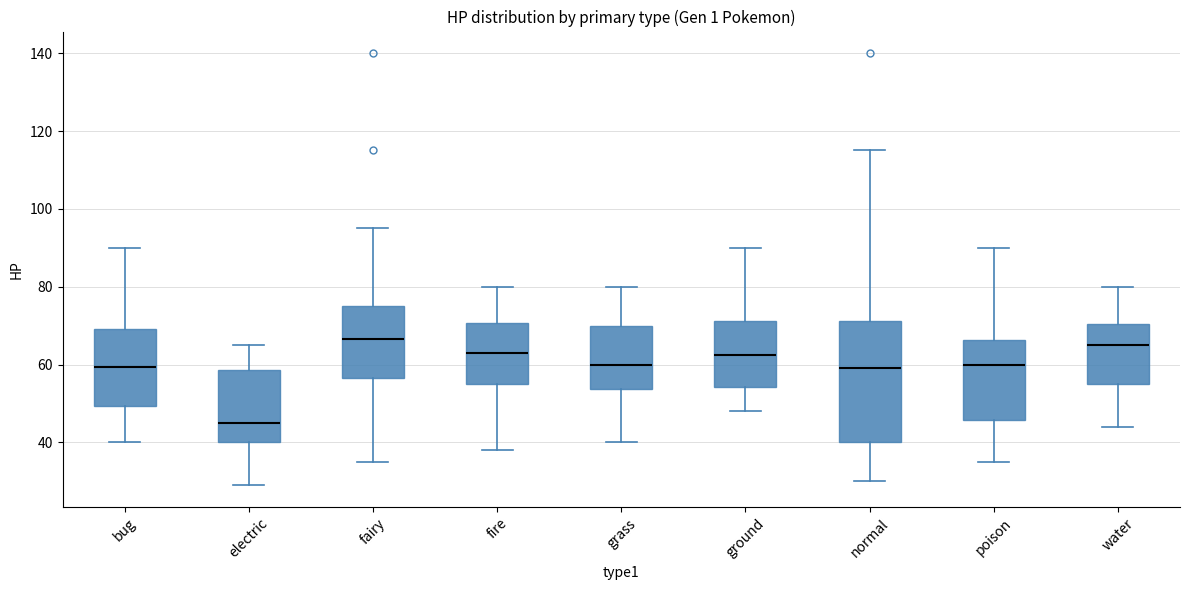

Comparing the boxes themselves (not the whiskers), which one is the tallest?

normal